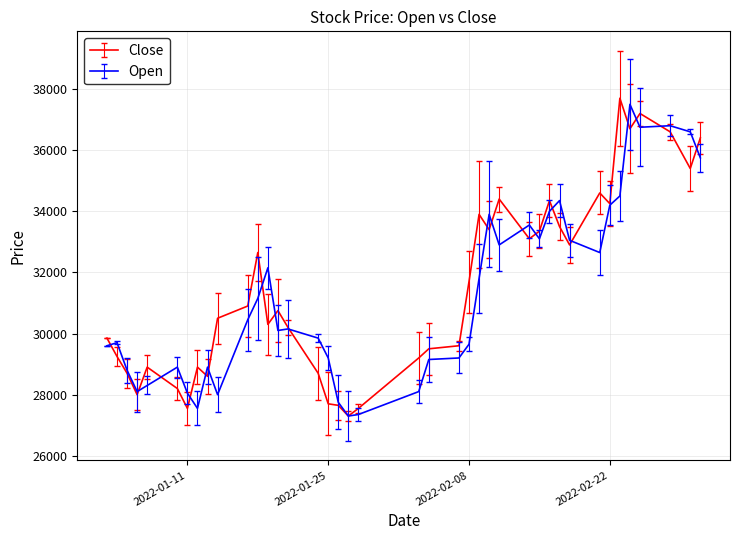

Rank the series by their average value, from highest to lowest.

Close, Open